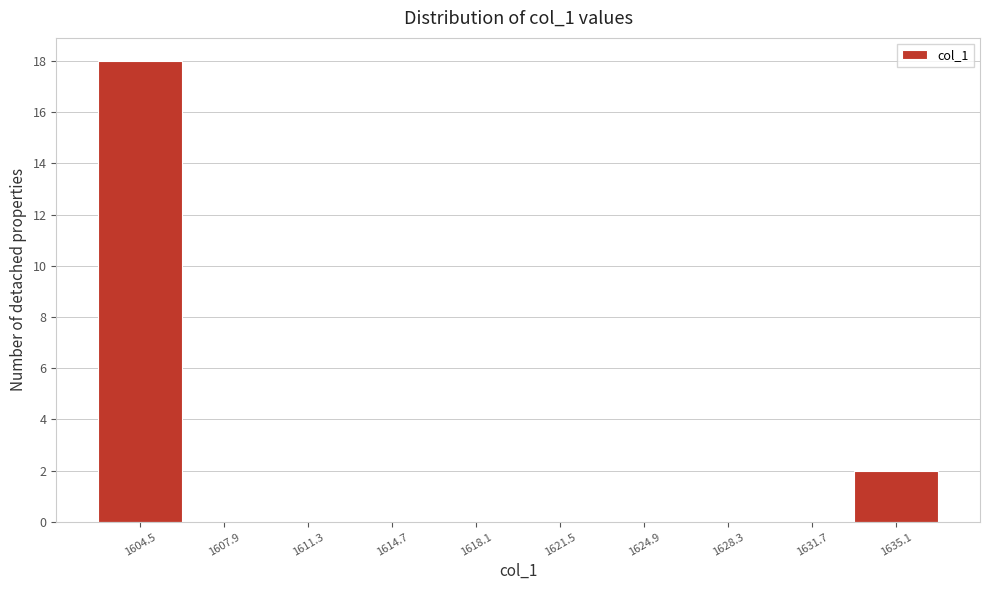

Which range on the x-axis has the tallest bar?

1603.0 to 1606.0